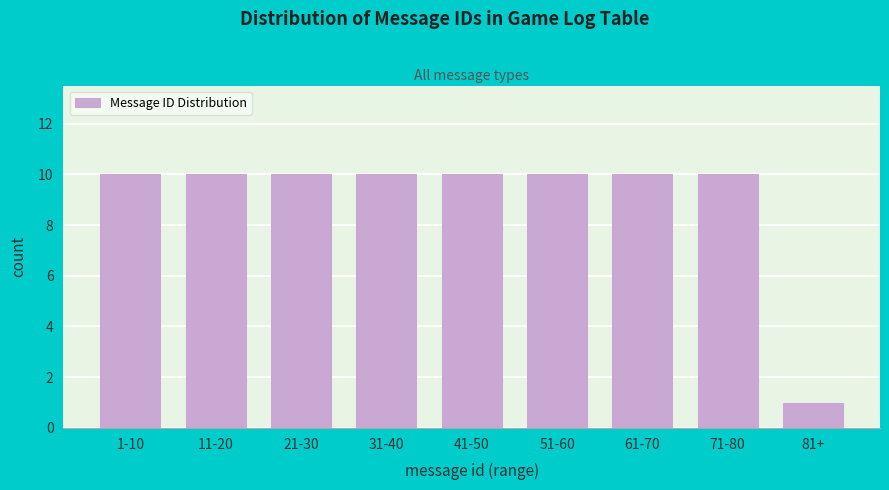

Reading right to left, what are all the values shown in this chart?

81+=1	71-80=10	61-70=10	51-60=10	41-50=10	31-40=10	21-30=10	11-20=10	1-10=10